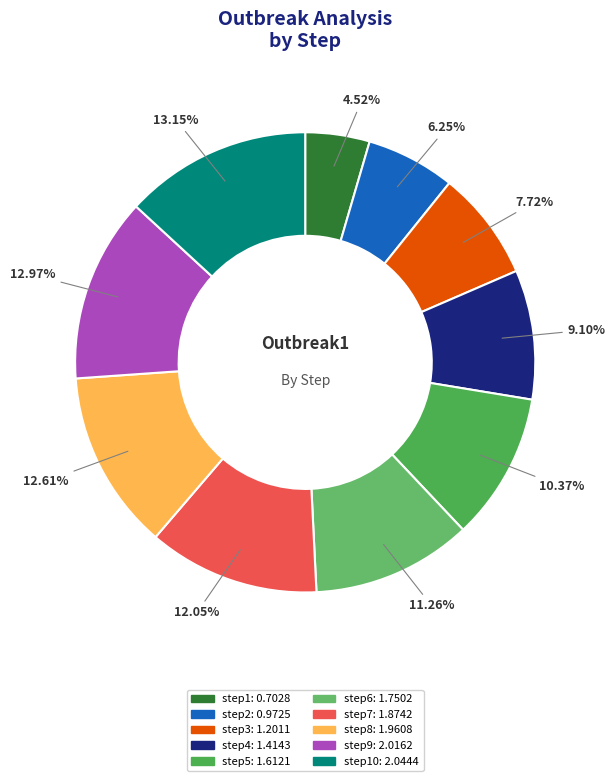

To the nearest percent, what is the difference between the largest and smallest slice percentages?

9%